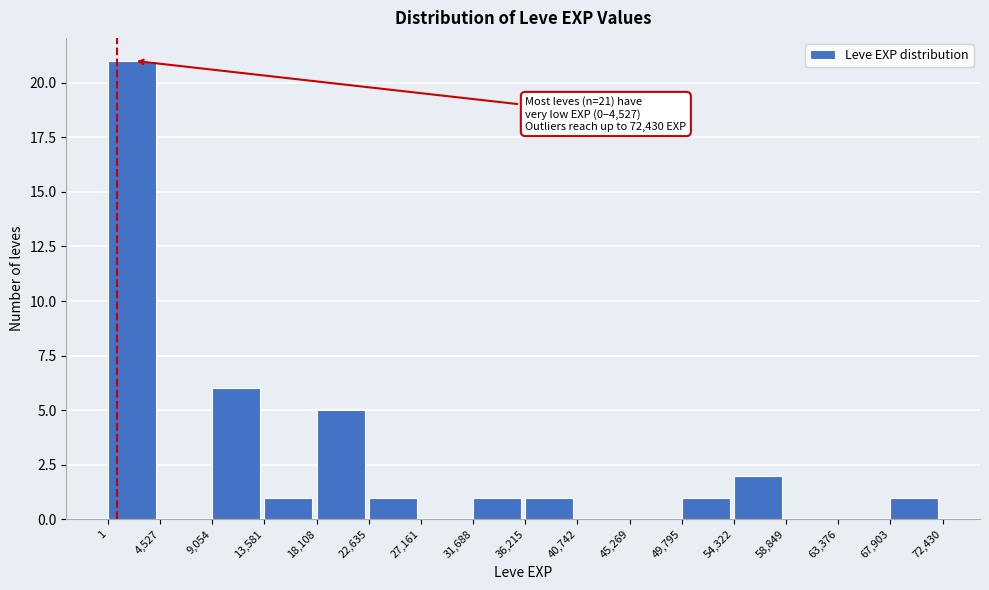

Over which range of the x-axis is the bar tallest?

1 to 4,527